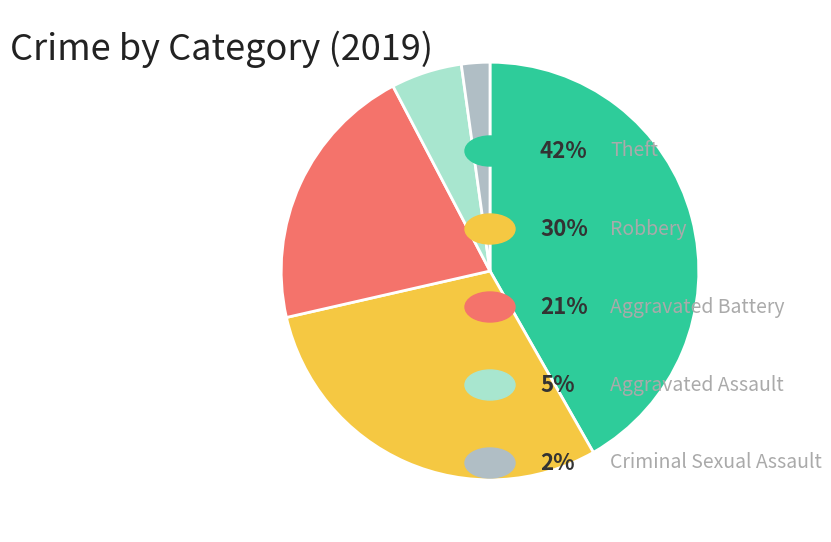

Count the number of slices in the pie.

5